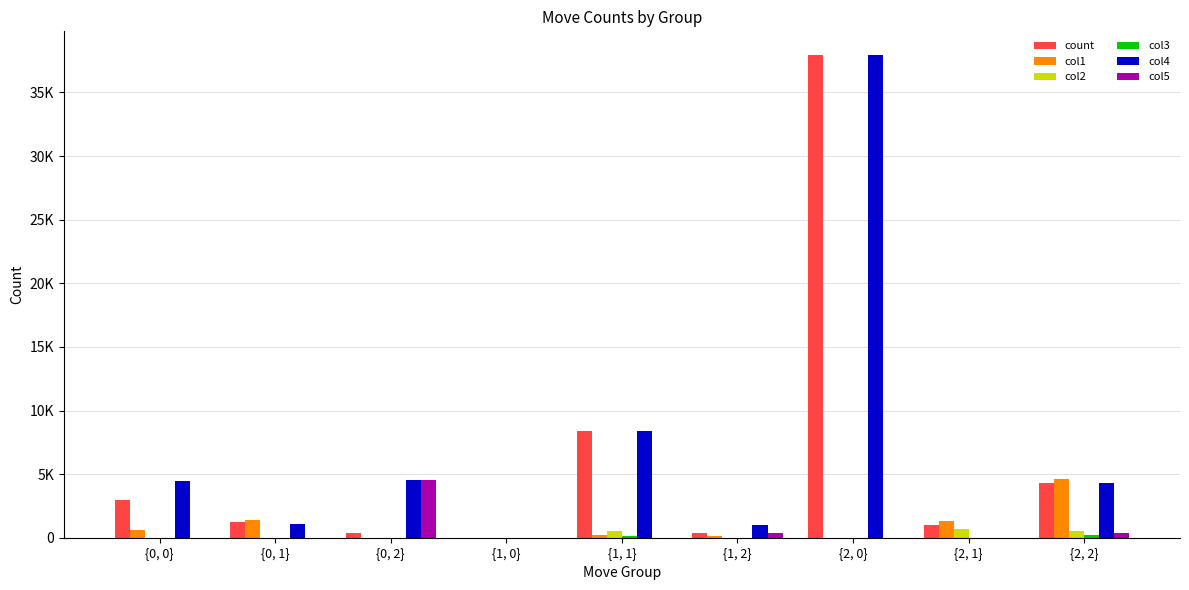

True or false: col1 has a value of 1897 at {0, 2}.

False